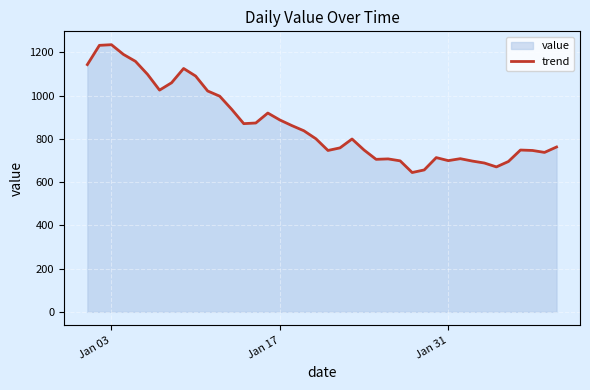

True or false: the data has more than 2 interior local peaks.

True